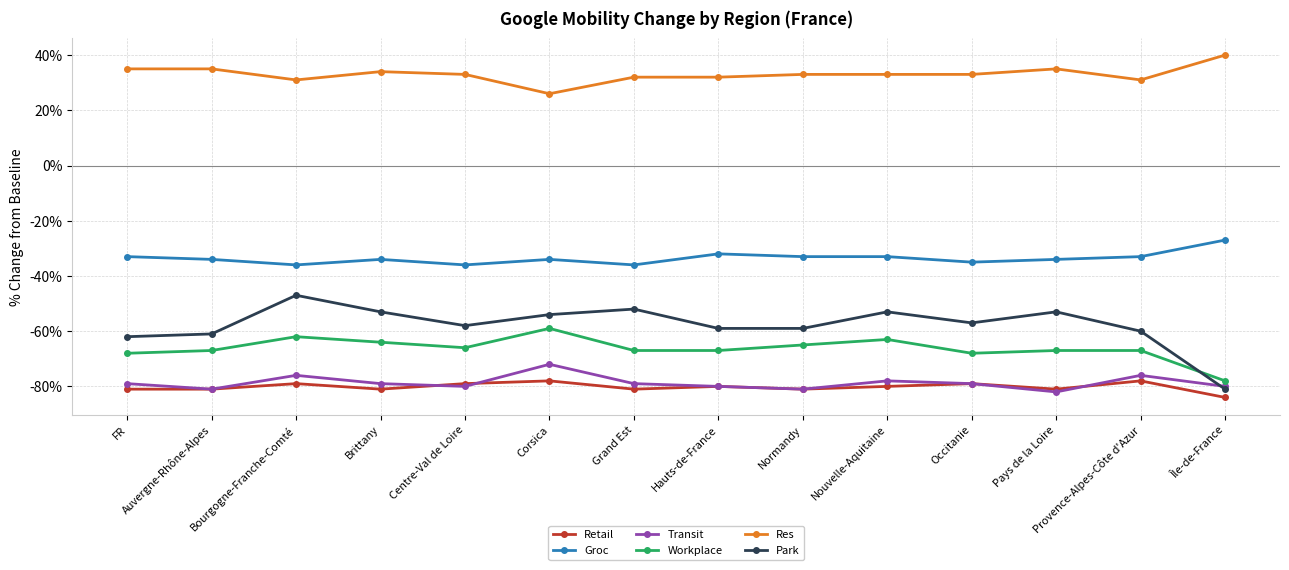

How many distinct data groups are displayed?

6